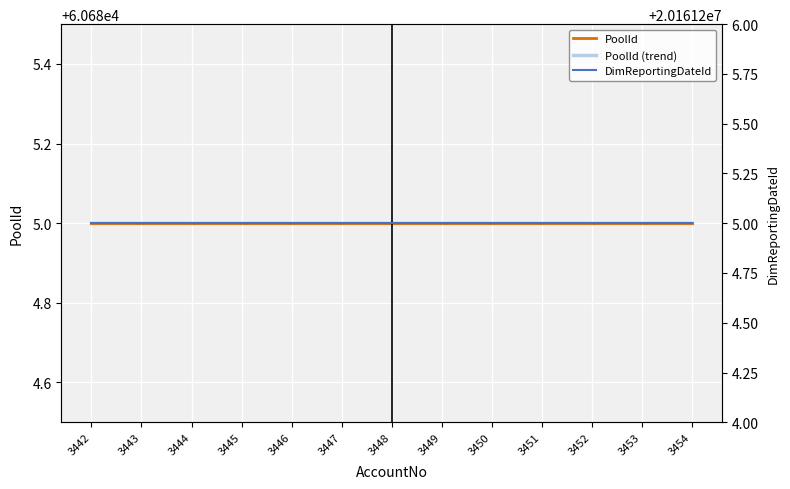

What is the smallest value displayed?

60685